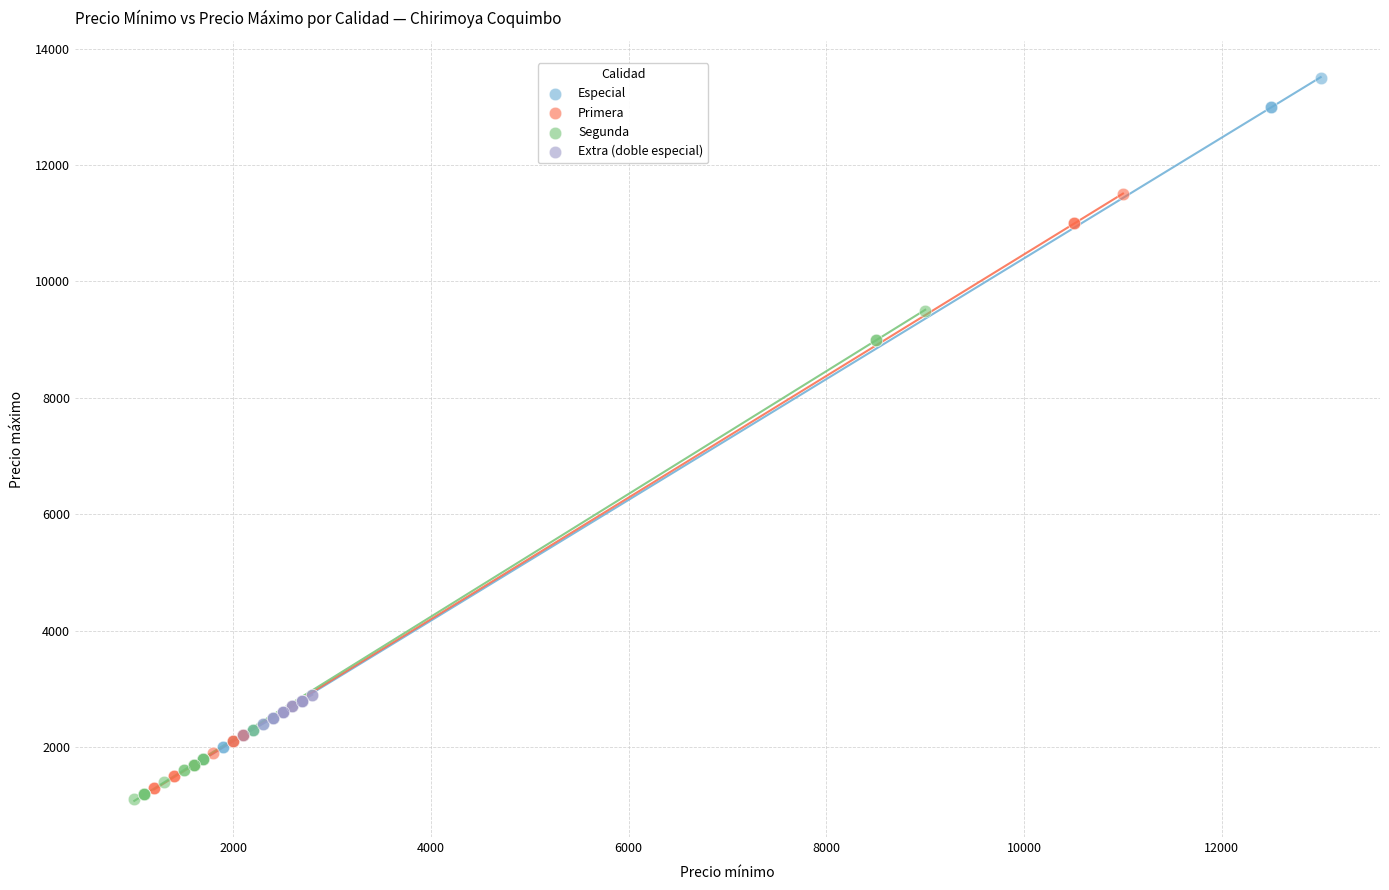

Which series has the largest Y range (max minus min)?

Especial